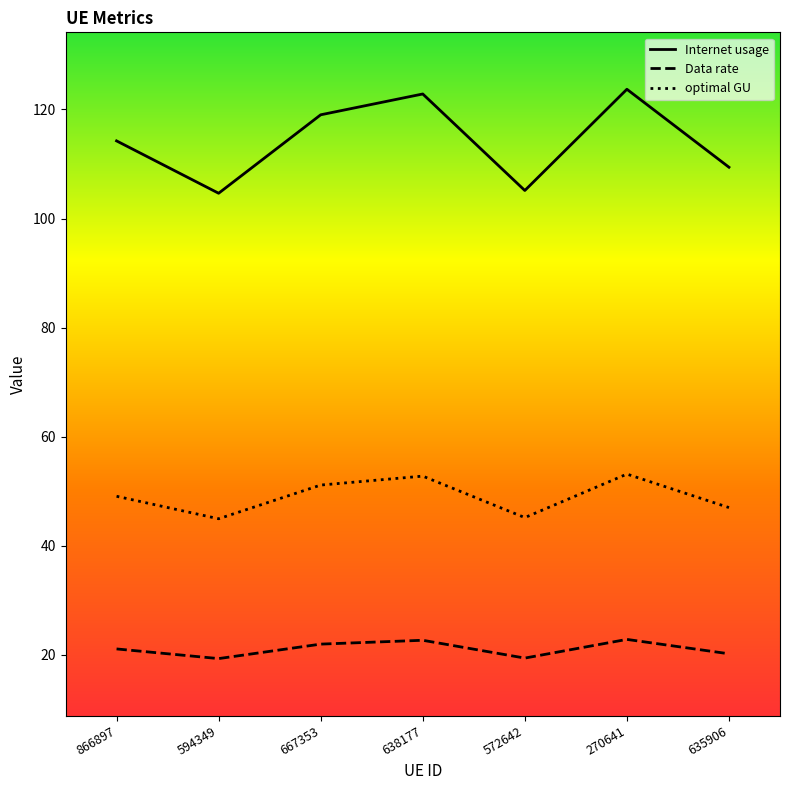

Count the number of categories in the chart.

7